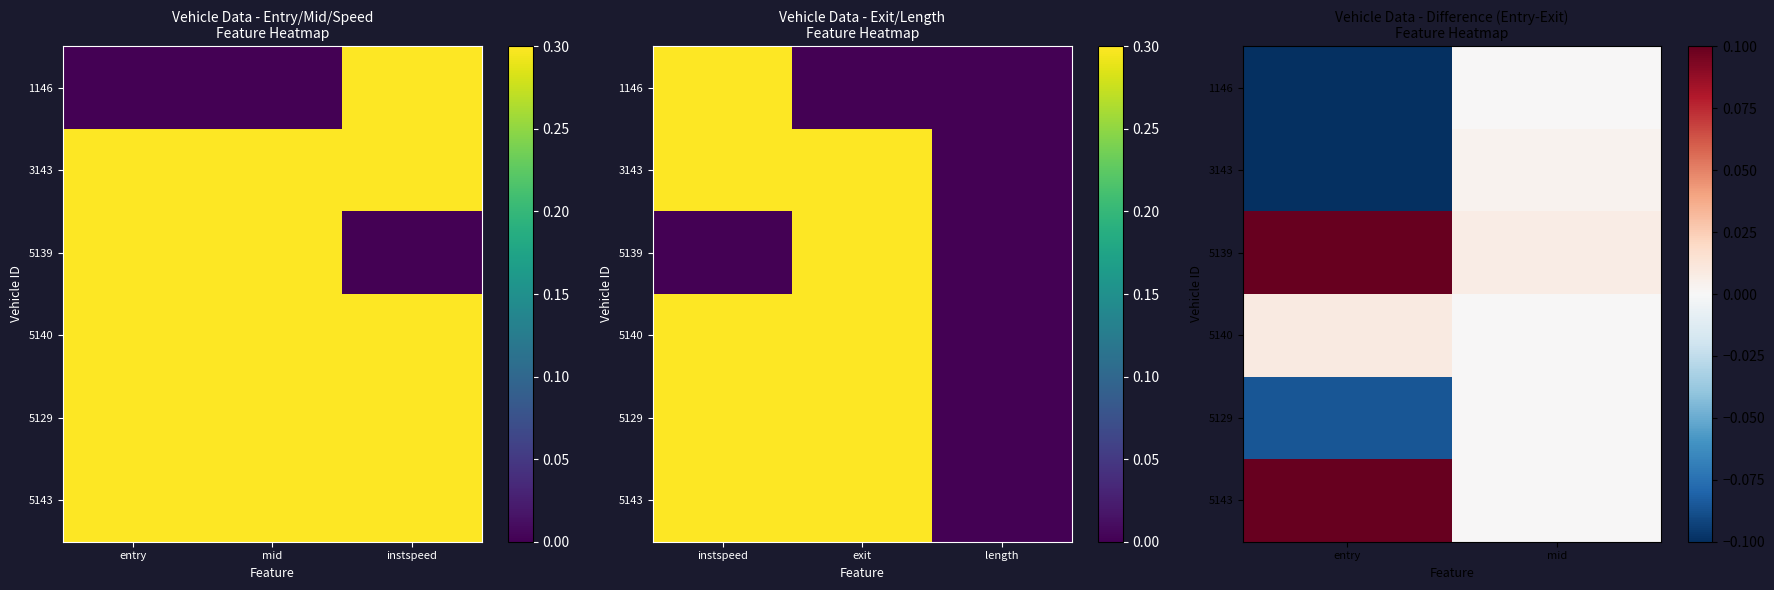

Between entry and mid, which is larger?

mid